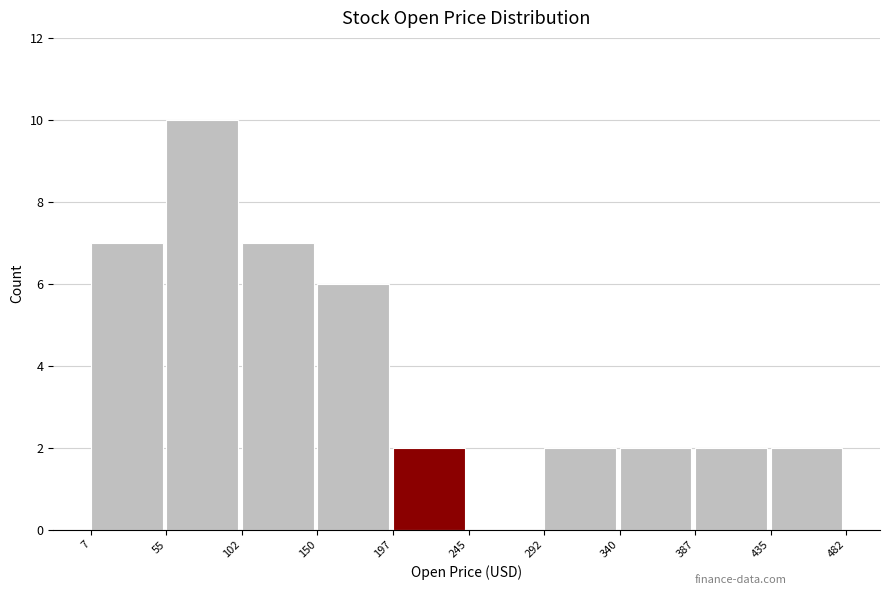

Reading left to right, transcribe this chart: for each bar, give the range it covers on the x-axis and its height. The values are not printed on the chart, so give them approximately, as read against the axis.

7 to 55: 7
55 to 102: 10
102 to 150: 7
150 to 197: 6
197 to 245: 2
245 to 292: 0
292 to 340: 2
340 to 387: 2
387 to 435: 2
435 to 482: 2